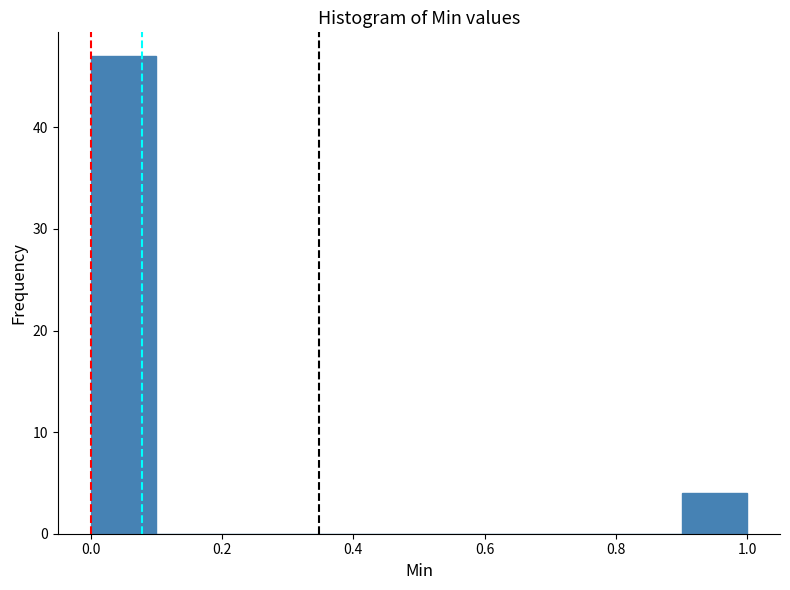

How tall is the bar that spans 0.0 to 0.1 on the x-axis? The values are not printed on the chart, so give them approximately, as read against the axis.

47